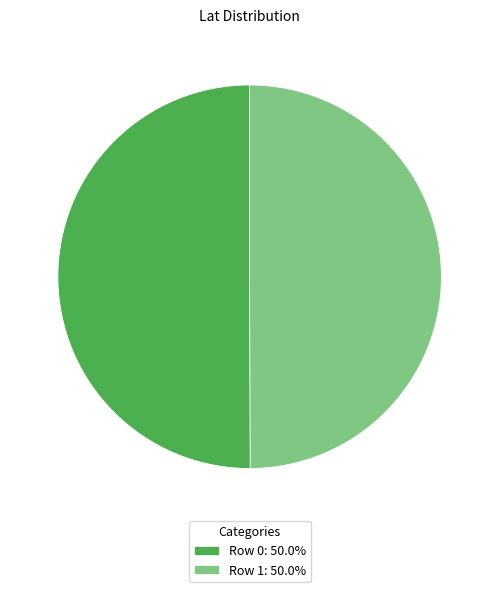

Do Row 0: 50.0% and Row 1: 50.0% together represent more than half of the pie?

Yes